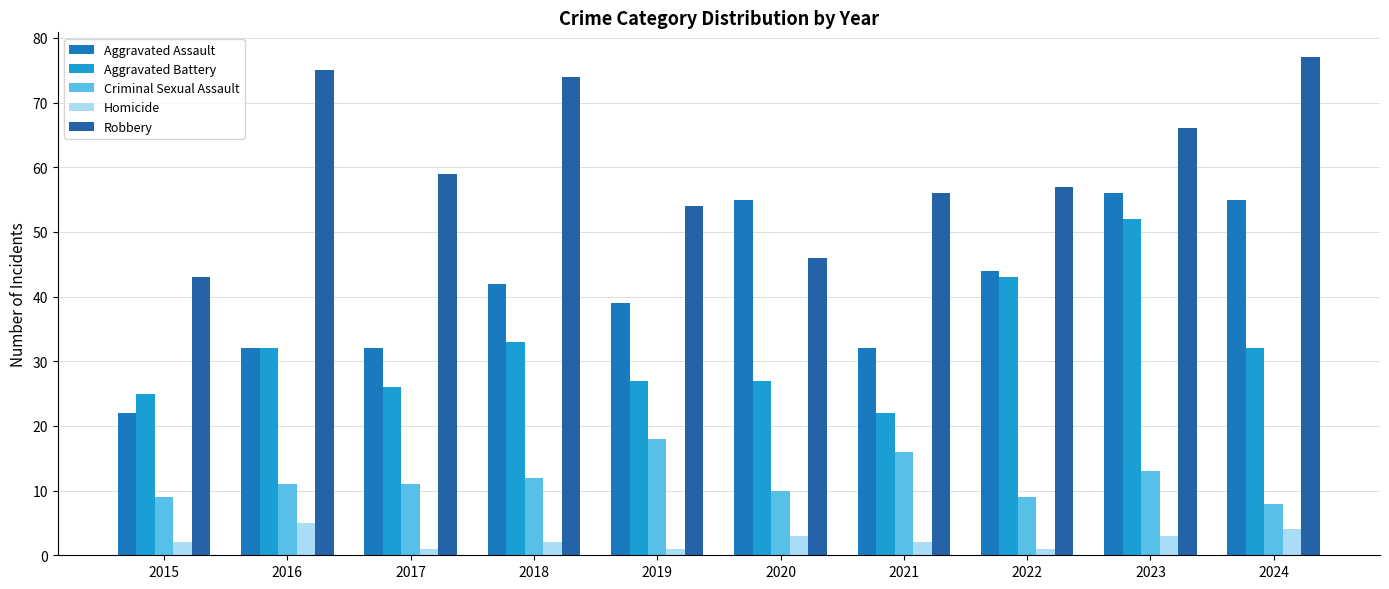

The Aggravated Battery series shows 32 at 2016. True or false?

True